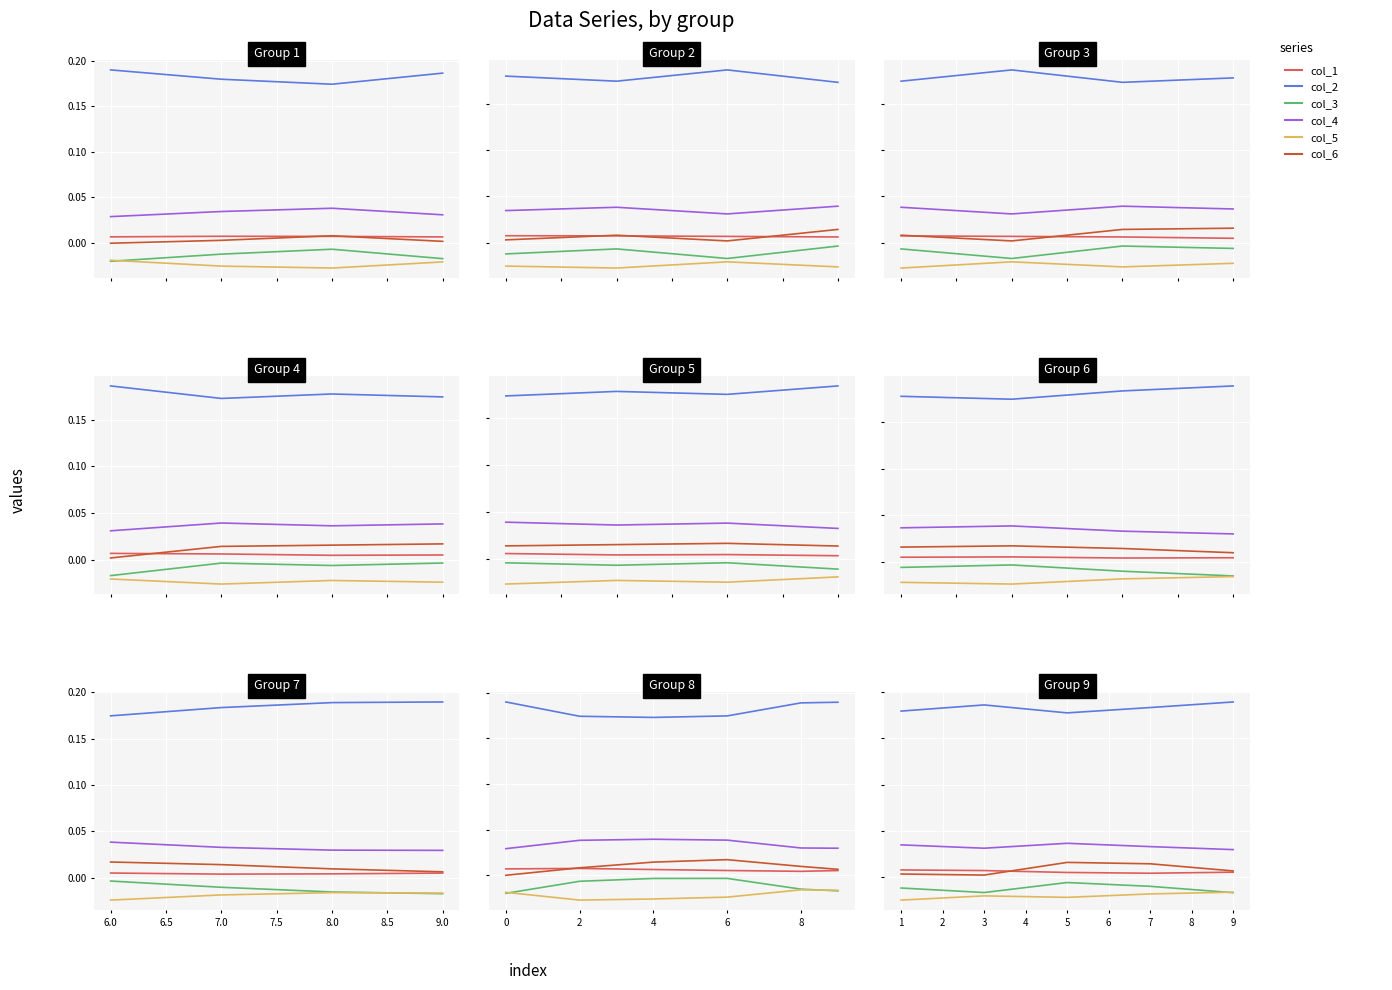

At 3, list the series in order from largest to smallest.

col_2, col_4, col_1, col_6, col_3, col_5